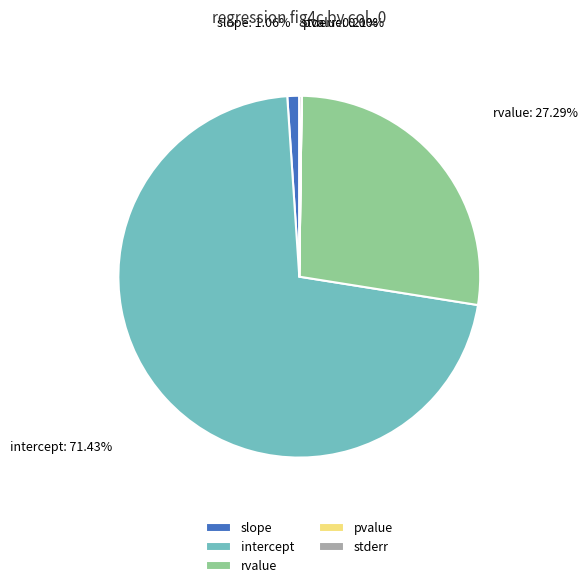

Which slice is the largest?

intercept